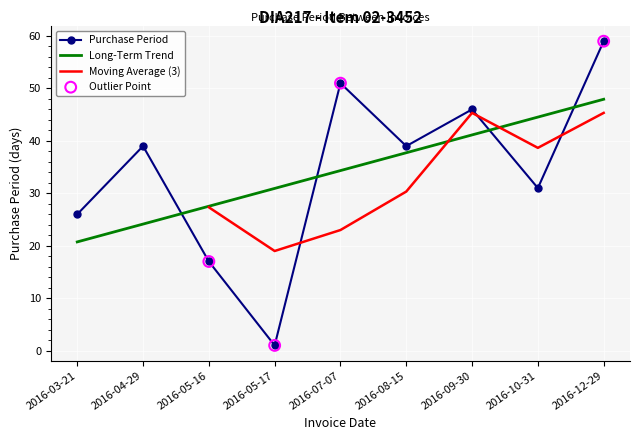

What is the change in value from 2016-05-16 to 2016-08-15?

+22